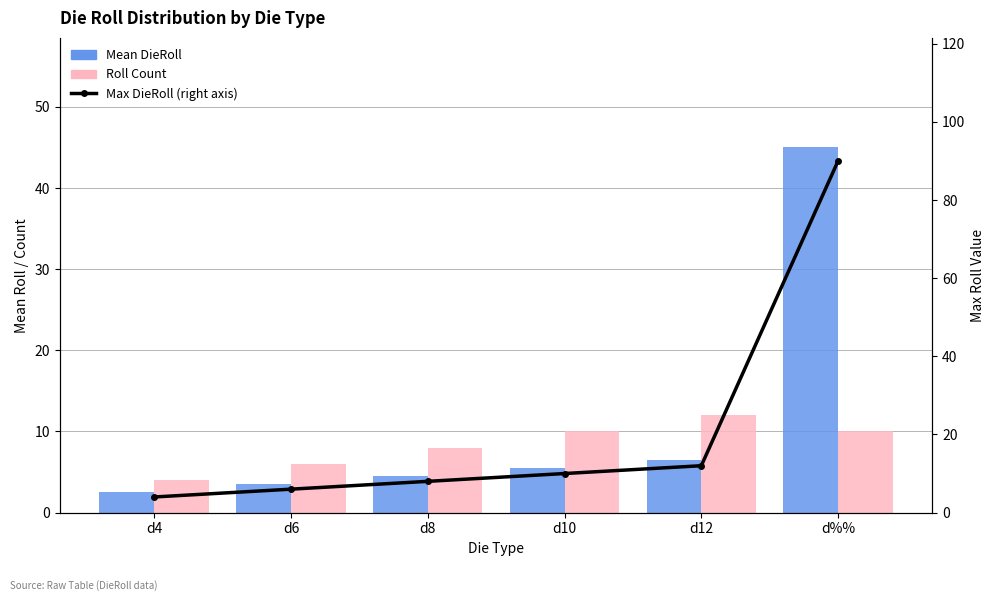

What is the difference between the Roll Count values at d8 and d%%?

2.0